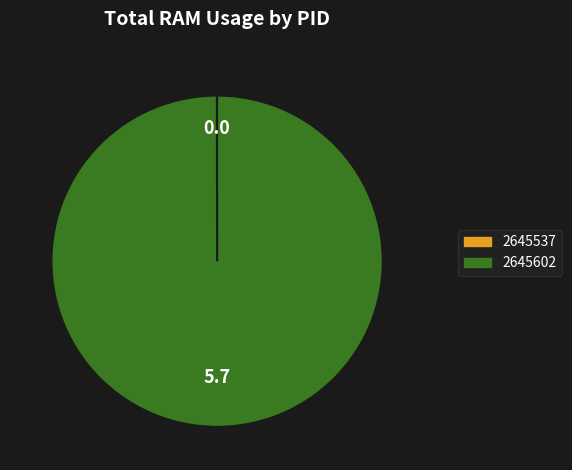

What is the largest slice in the pie chart?

2645602